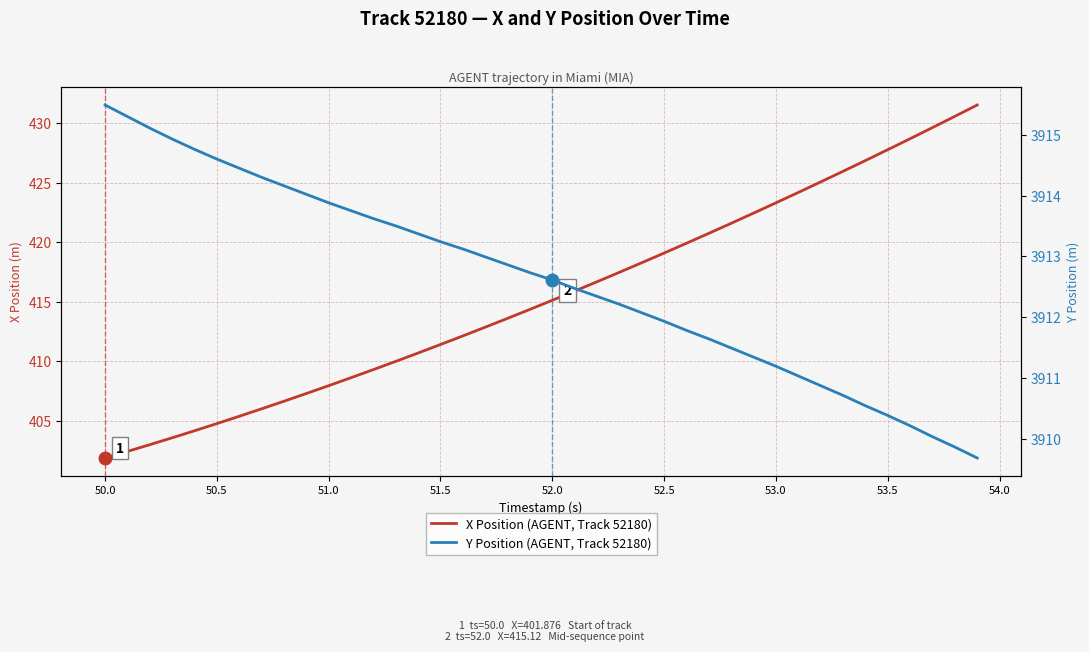

What is the difference between the maximum and minimum values in the X Position (AGENT, Track 52180) series?

29.6